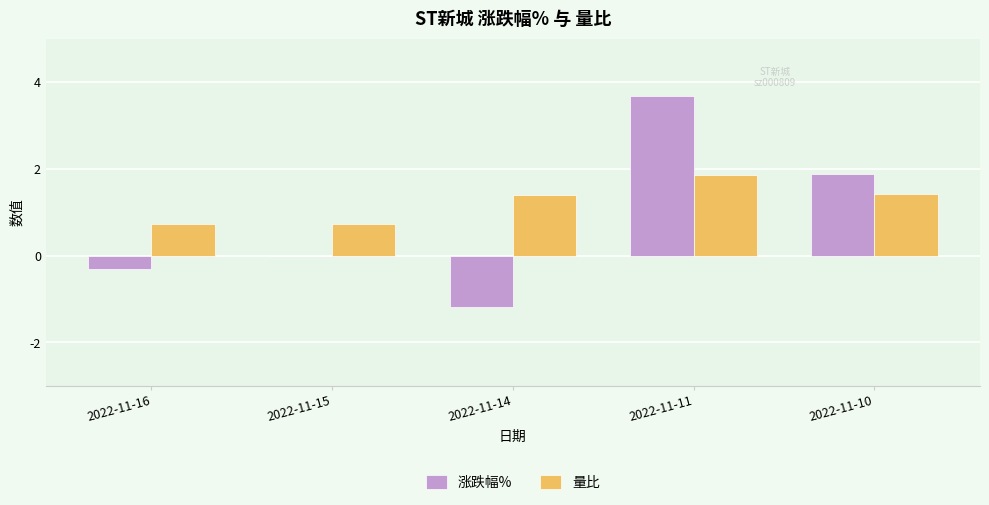

Which category has the highest value in the 涨跌幅% series?

2022-11-11